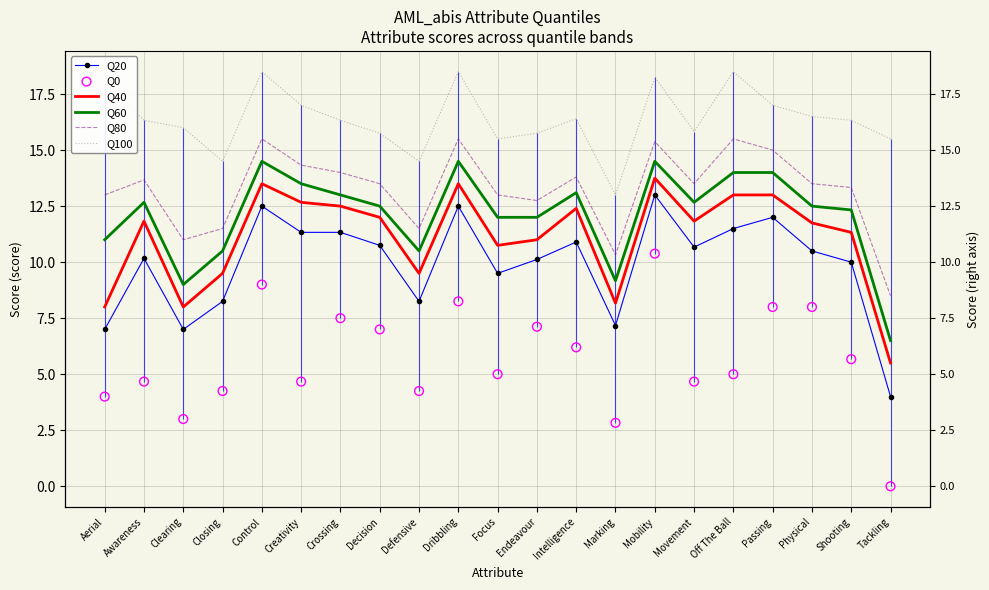

Which series has the widest spread of Y values?

Q0